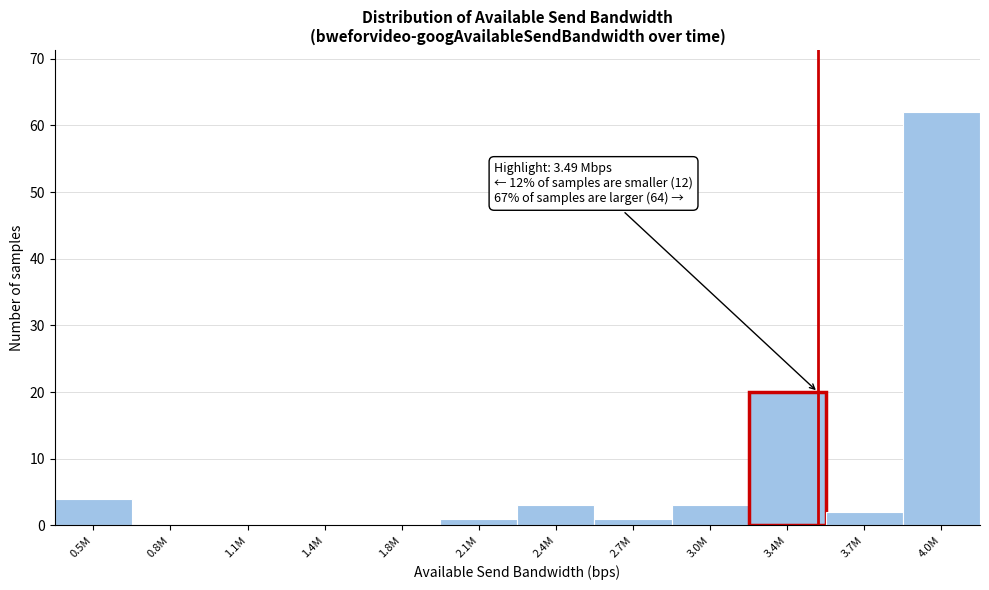

Reading right to left, transcribe all the data shown in this chart.

4.0M=62	3.7M=2	3.4M=20	3.0M=3	2.7M=1	2.4M=3	2.1M=1	1.8M=0	1.4M=0	1.1M=0	0.8M=0	0.5M=4